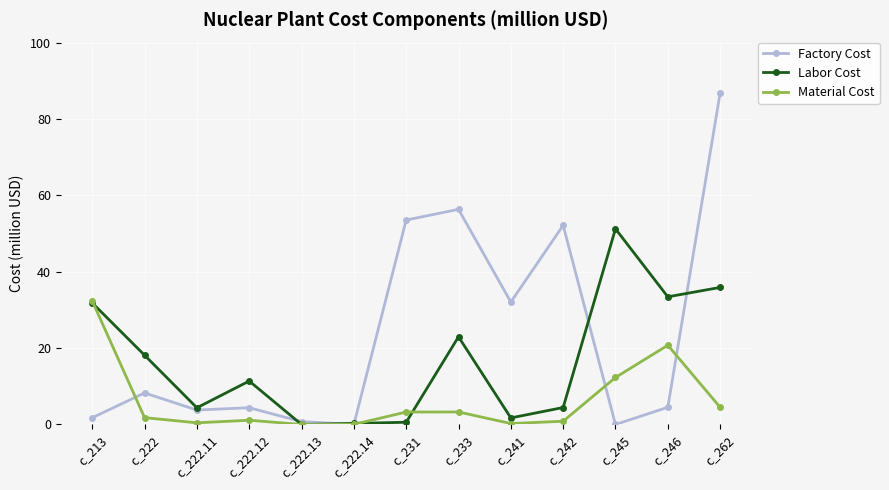

At which label does Factory Cost first exceed 4?

c_222